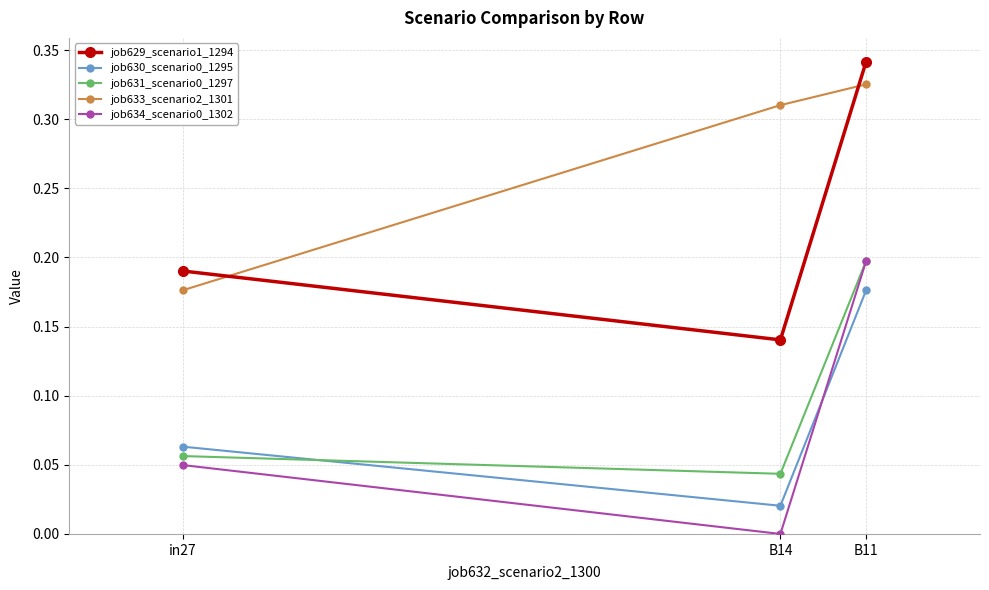

List the labels in order of job631_scenario0_1297 value, largest first.

B11, in27, B14